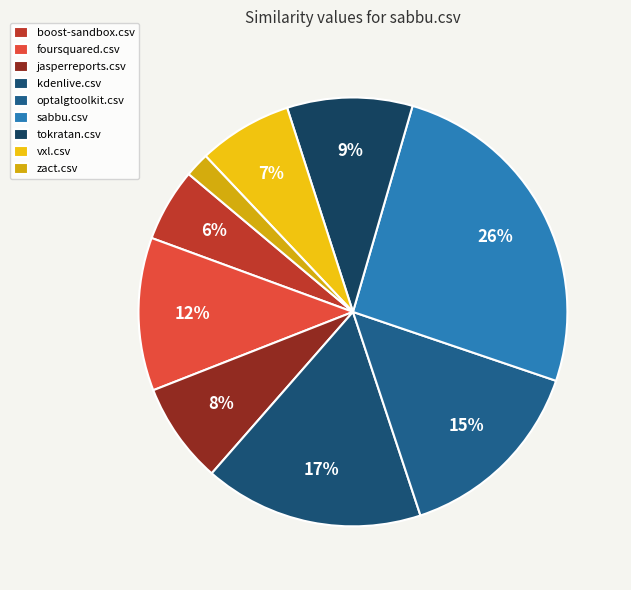

Is there a majority slice in this chart?

No